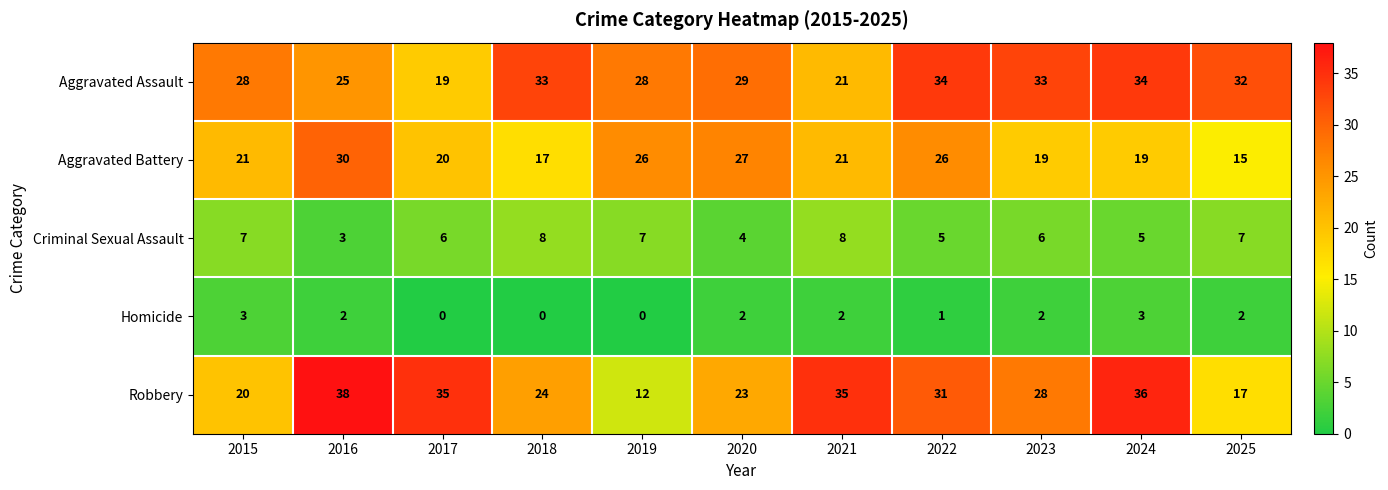

At which label does Robbery reach its minimum?

2019